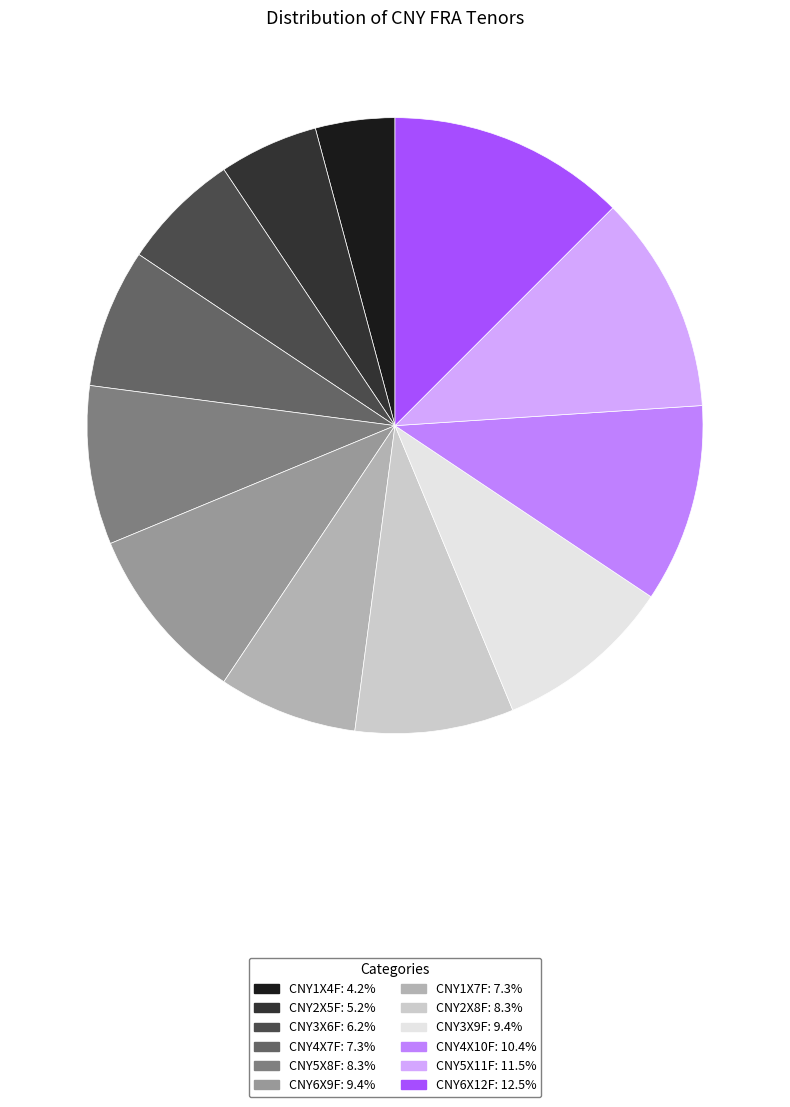

Is there any slice that represents more than half of the pie?

No